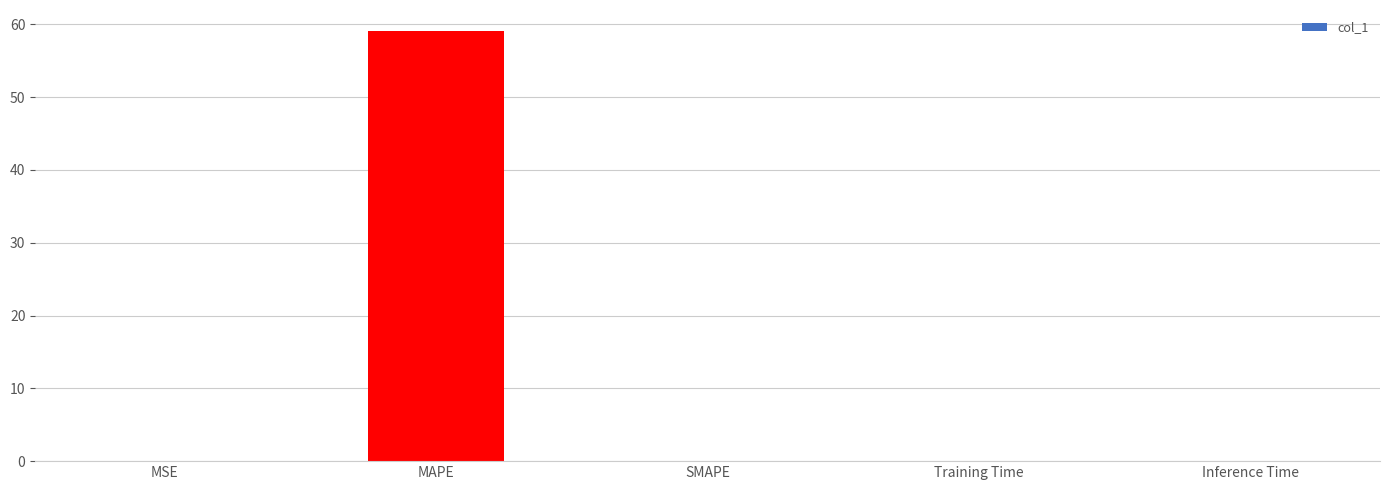

What is the maximum value shown in the chart?

59.0